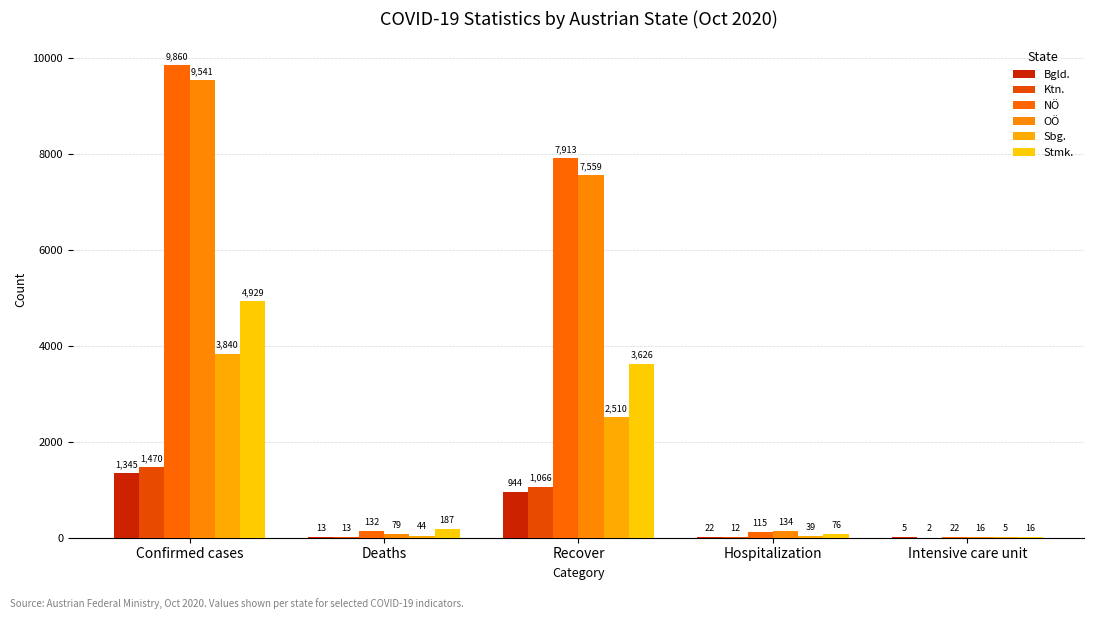

Count the number of data series in this chart.

6